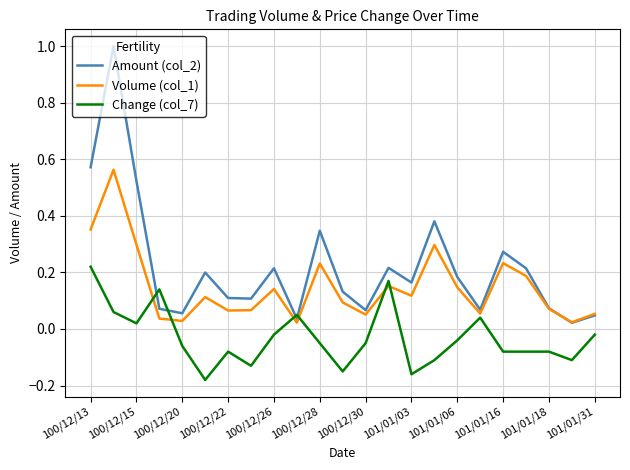

How many distinct data groups are displayed?

3